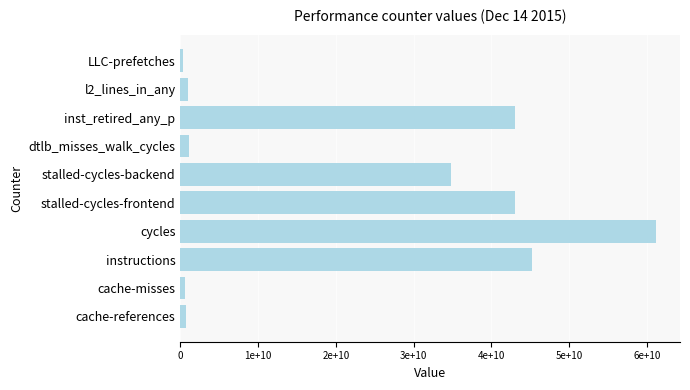

Are the bars horizontal?

Yes